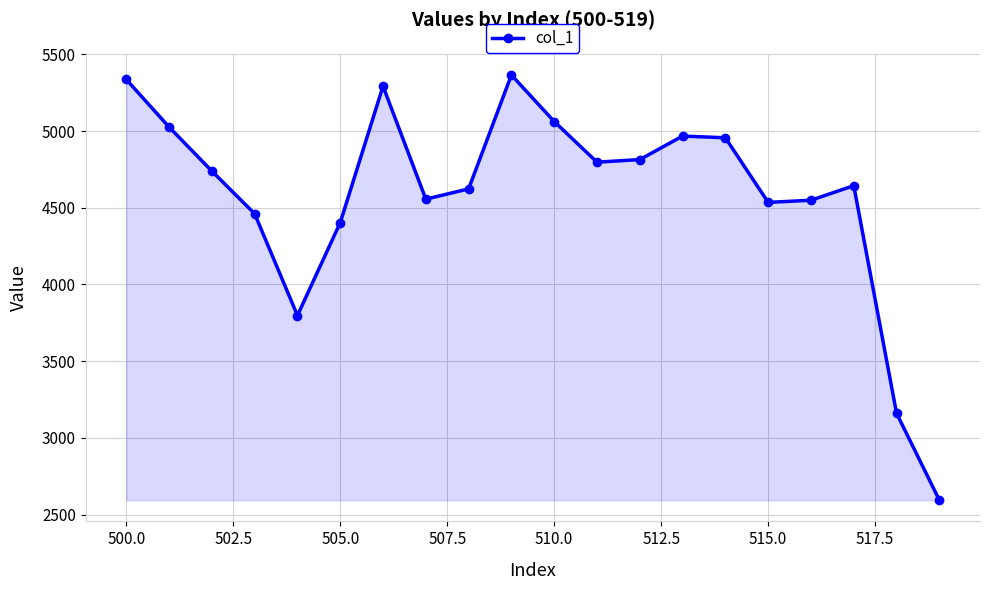

What is the value of the 15th point from the left?

4956